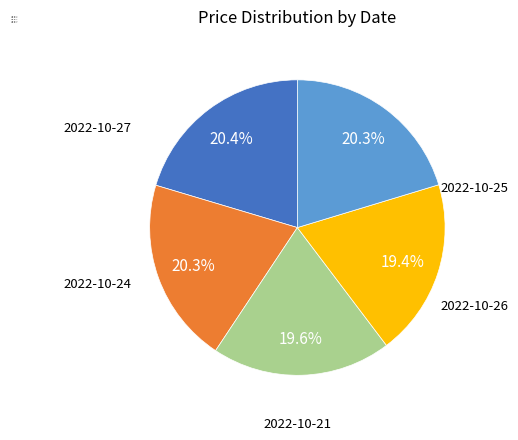

What portion of the pie excludes 2022-10-21?

79.7%